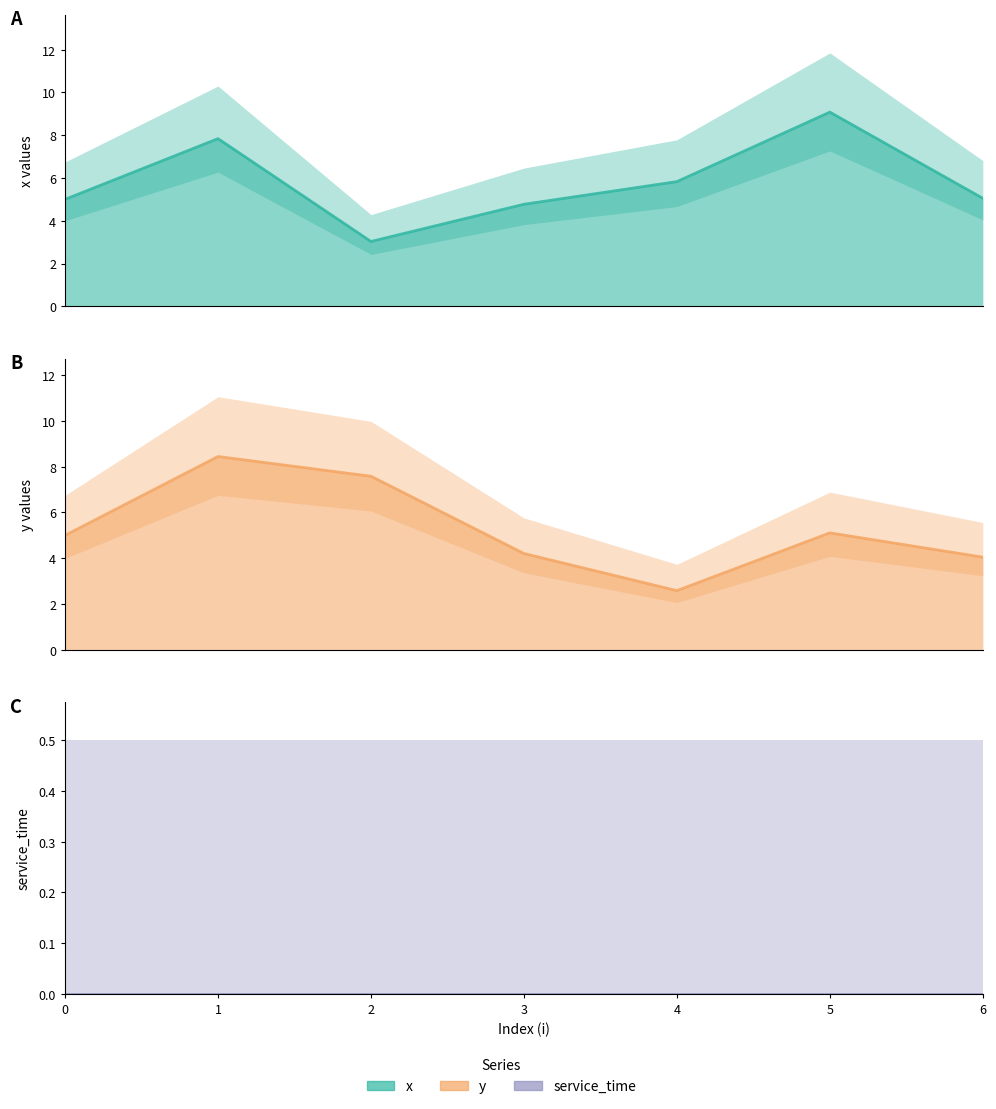

What is the minimum value shown in the chart?

2.6